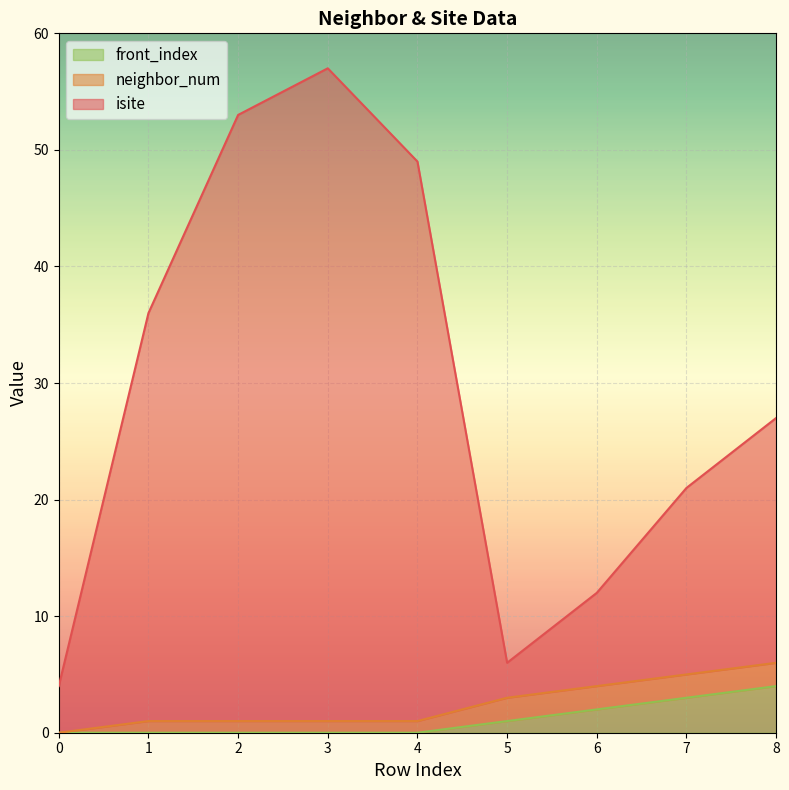

True or false: front_index has a value of 0 at 0.

True